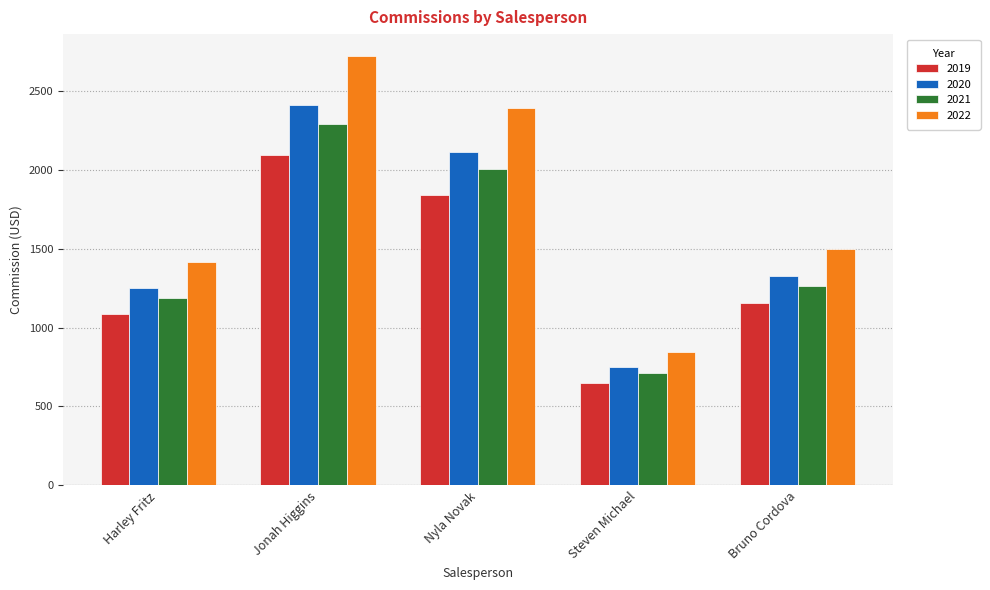

Which category has the lowest value in the 2019 series?

Steven Michael